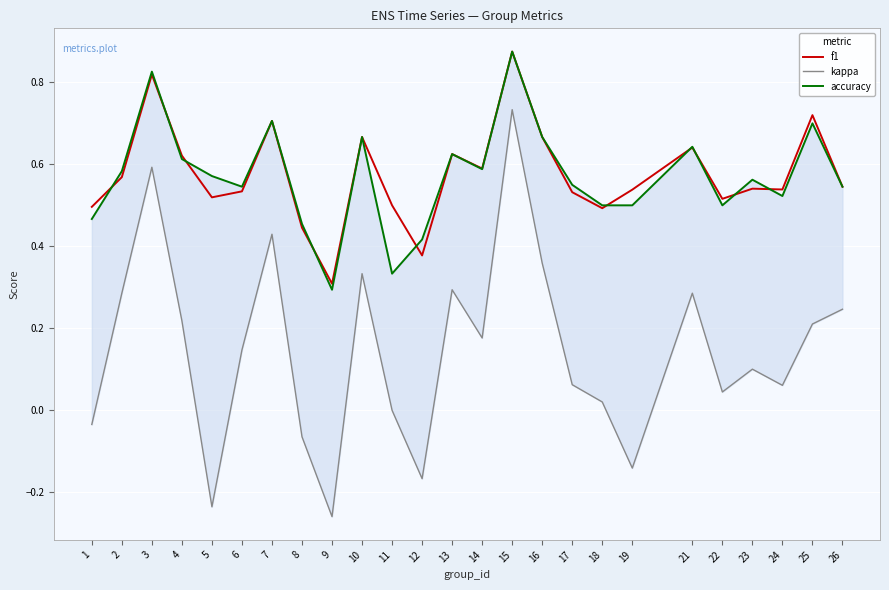

What is the sum of the f1 values at 5 and 16?

1.2